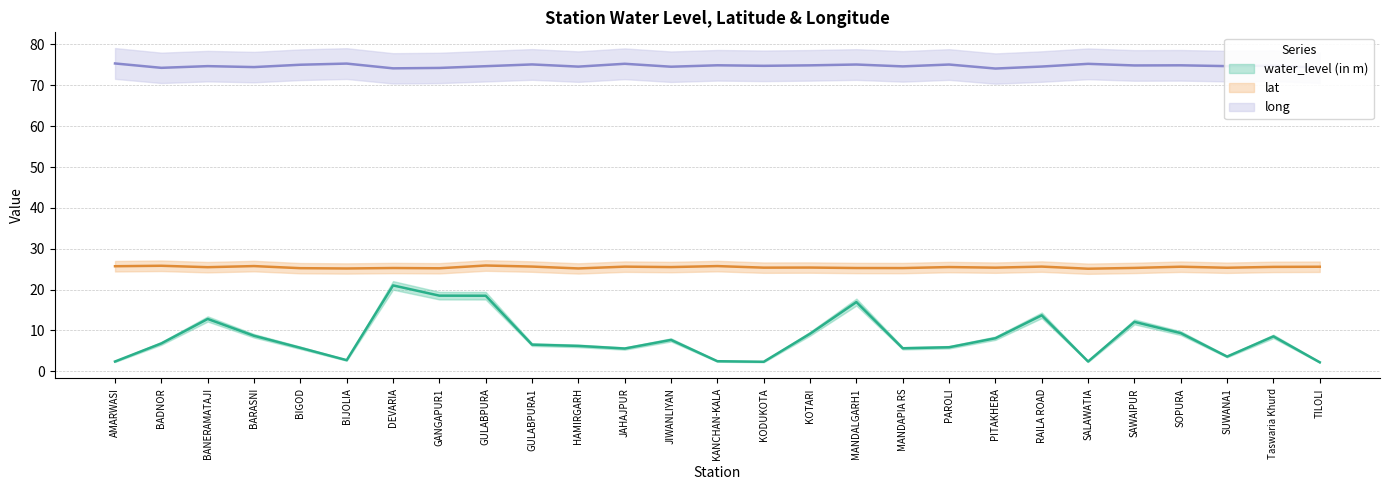

At which label does water_level (in m) first exceed 6?

BADNOR